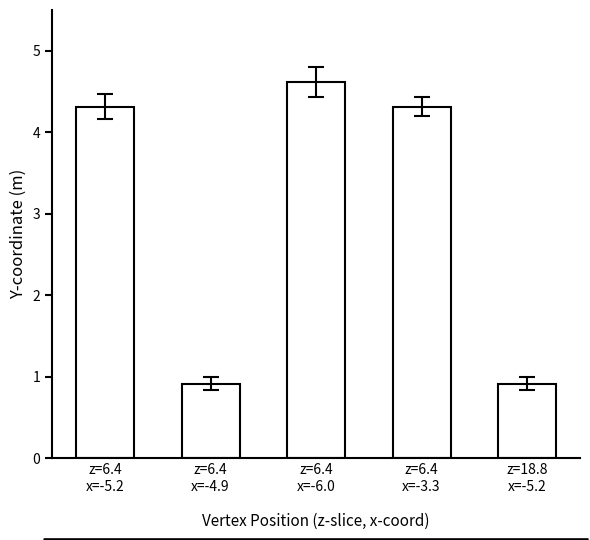

True or false: the data shows 2.6 at z=6.4
x=-3.3.

False